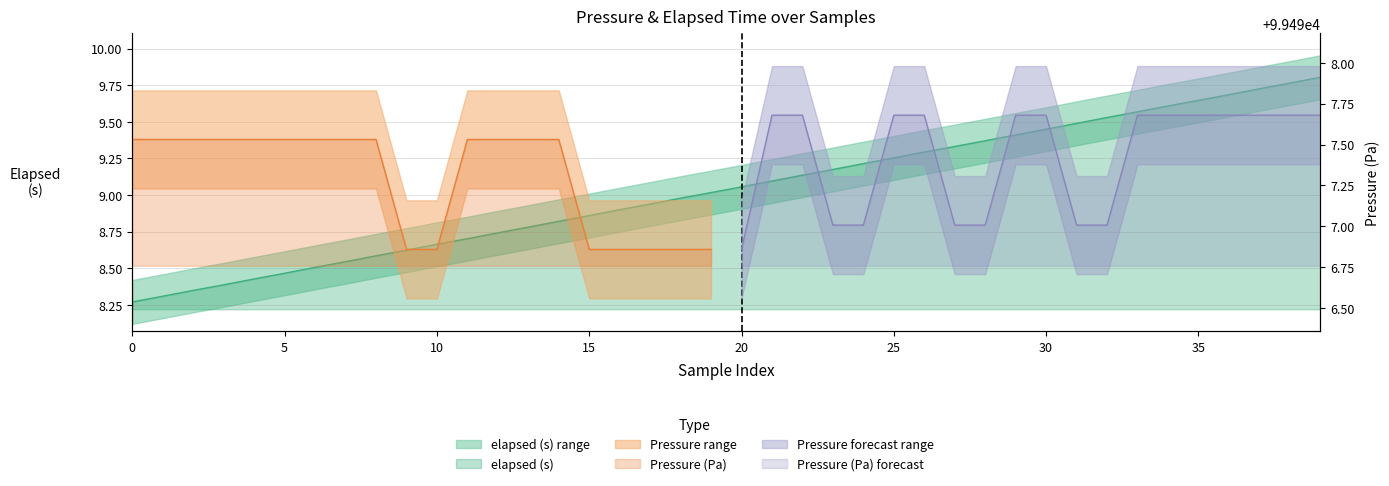

Is it true that the value at 18 is 2.2?

False